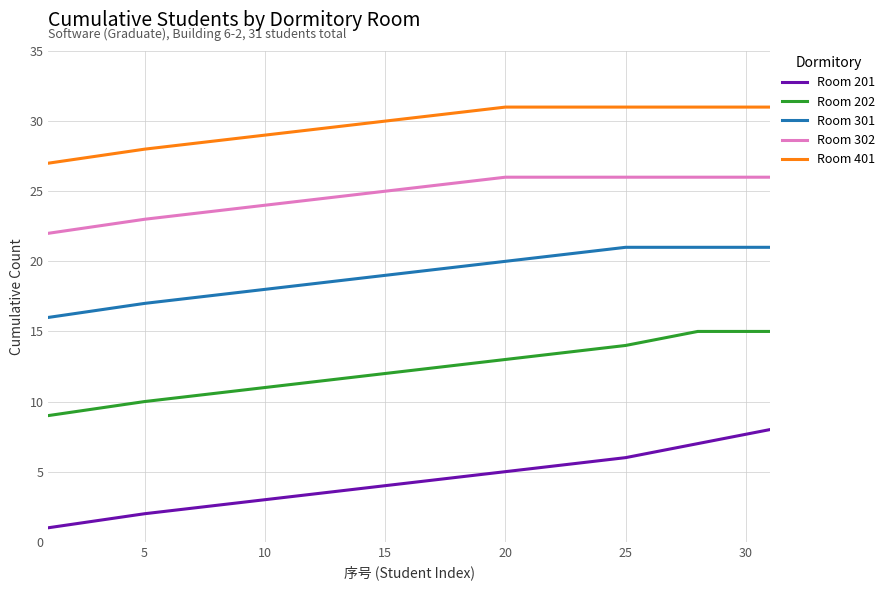

Count the number of categories in the chart.

8